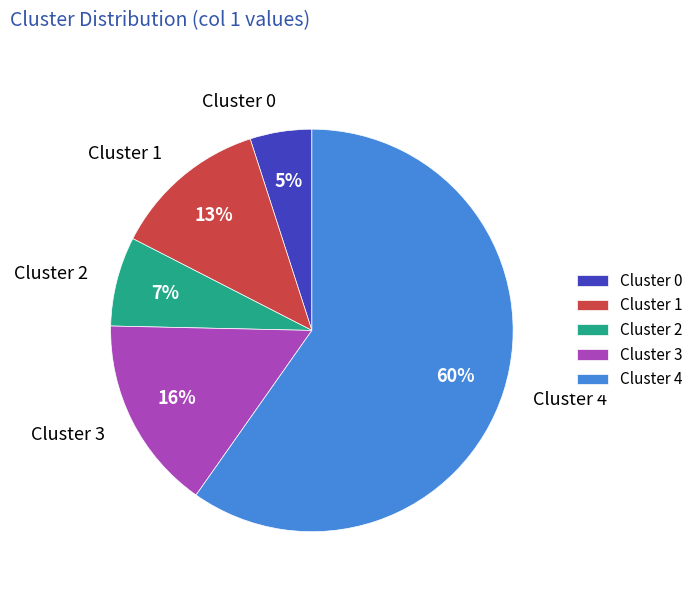

Which slice represents more than half of the pie?

Cluster 4